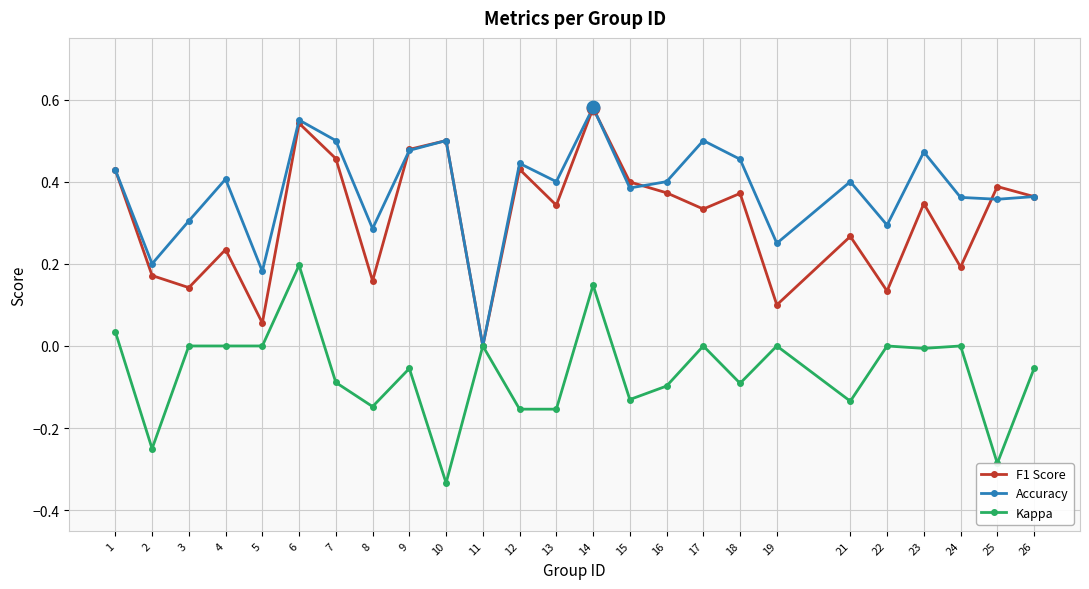

Rank the series by their average value, from highest to lowest.

Accuracy, F1 Score, Kappa